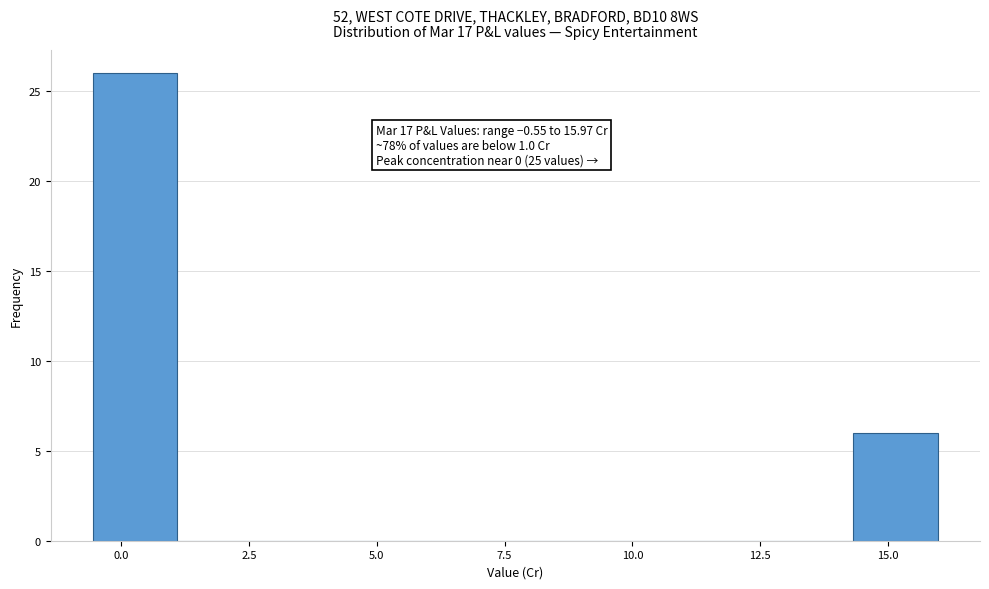

Read against the x-axis, roughly where is the centre of the tallest bar?

0.5